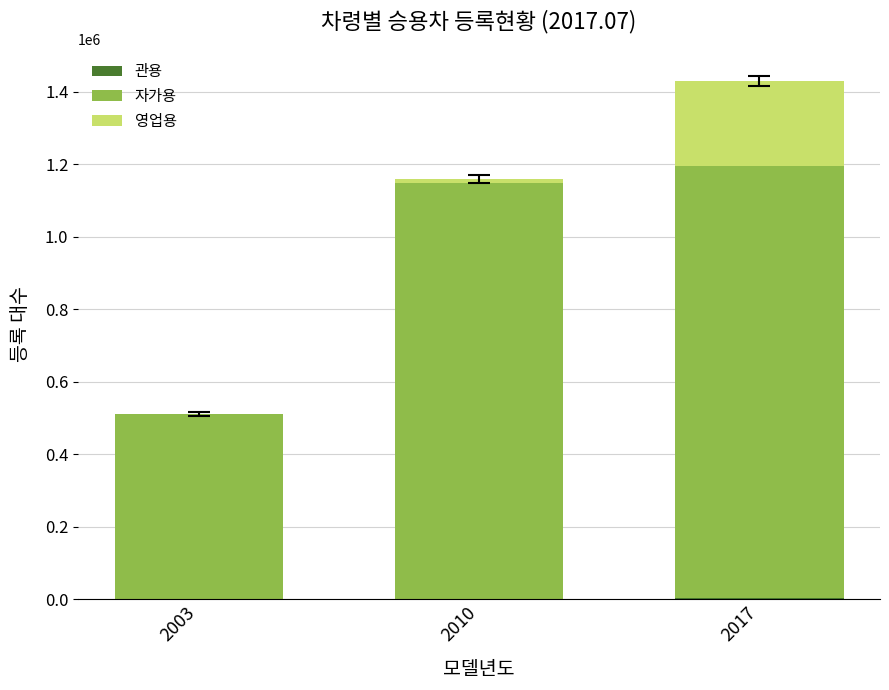

At which category is the sum across all series the highest?

2017